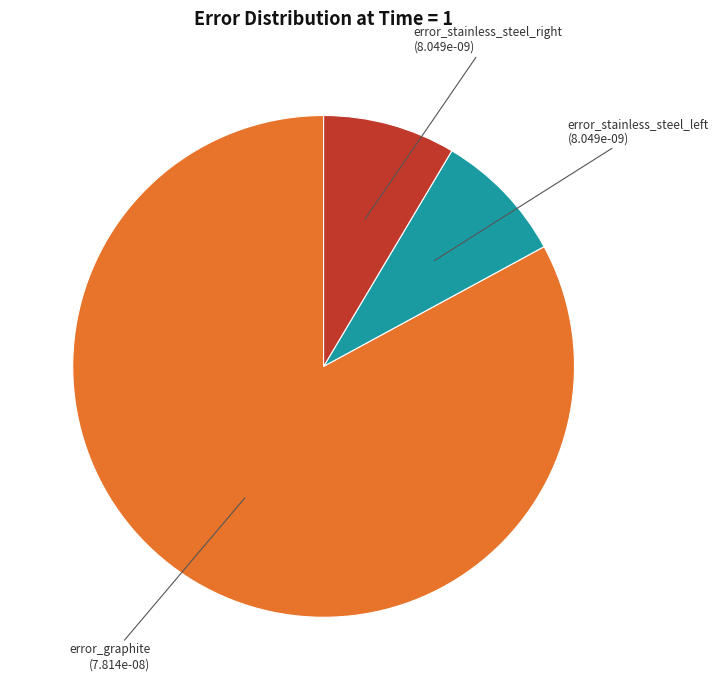

How many segments does this pie chart have?

3